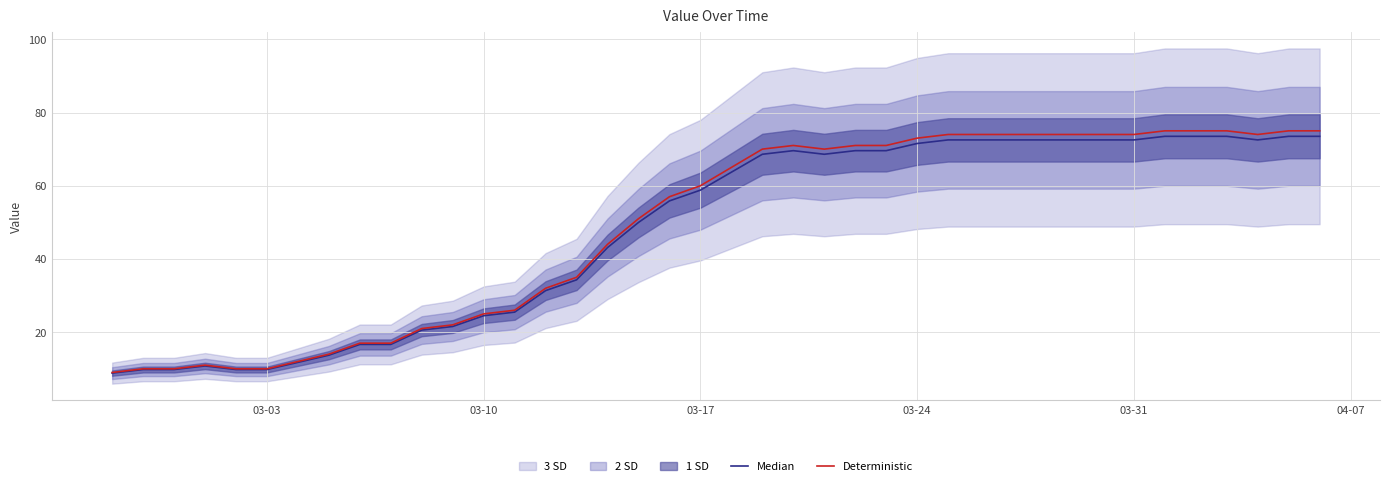

List the series in order of their overall mean, highest first.

Deterministic, Median